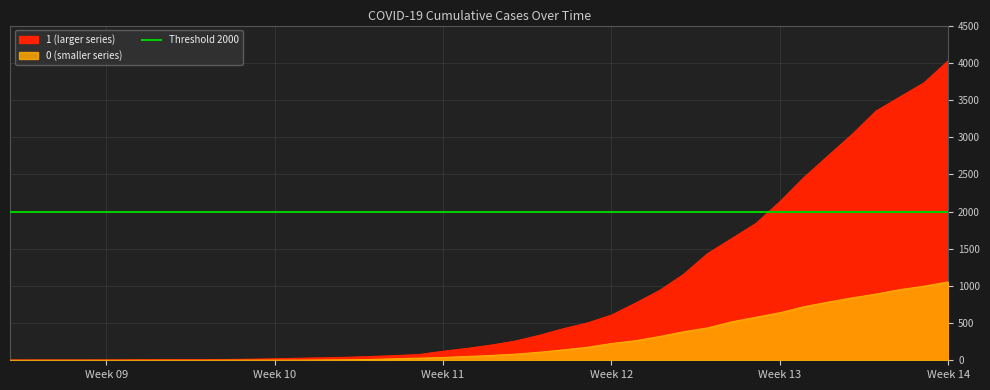

Which series has the largest total across all categories?

1